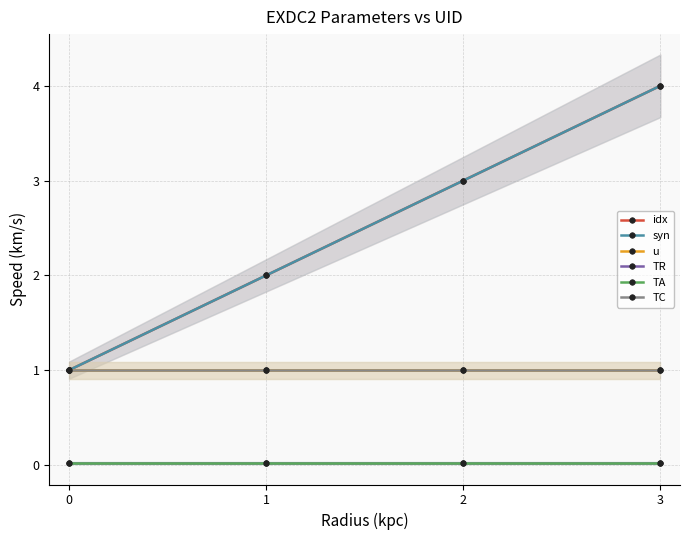

Which has a higher value, 3 or 1?

3